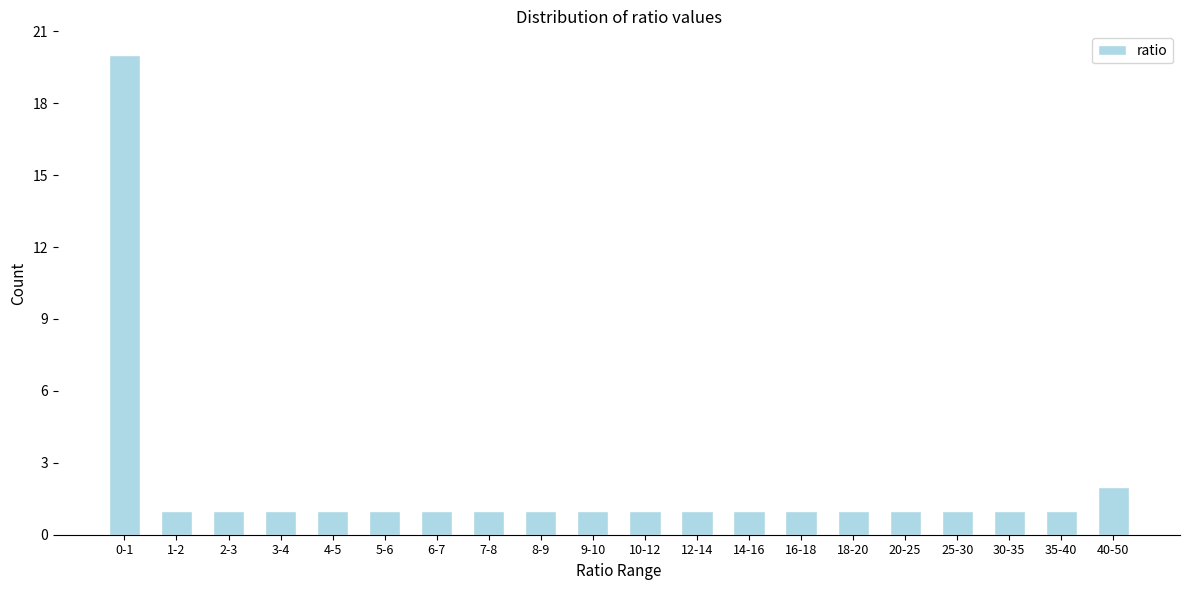

Reading left to right, extract all data points from this chart.

20	1	1	1	1	1	1	1	1	1	1	1	1	1	1	1	1	1	1	2